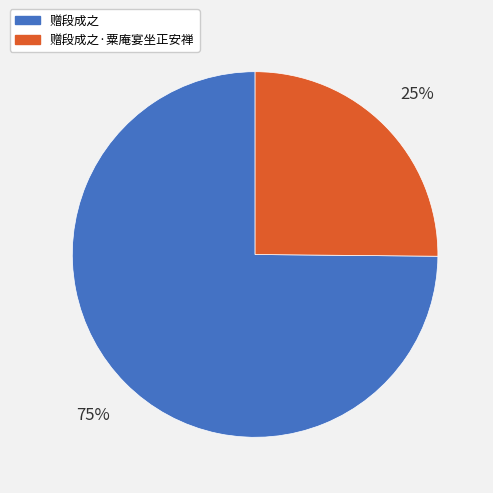

Approximately how many times larger is the value at 赠段成之·粟庵宴坐正安禅 compared to 赠段成之?

0.3